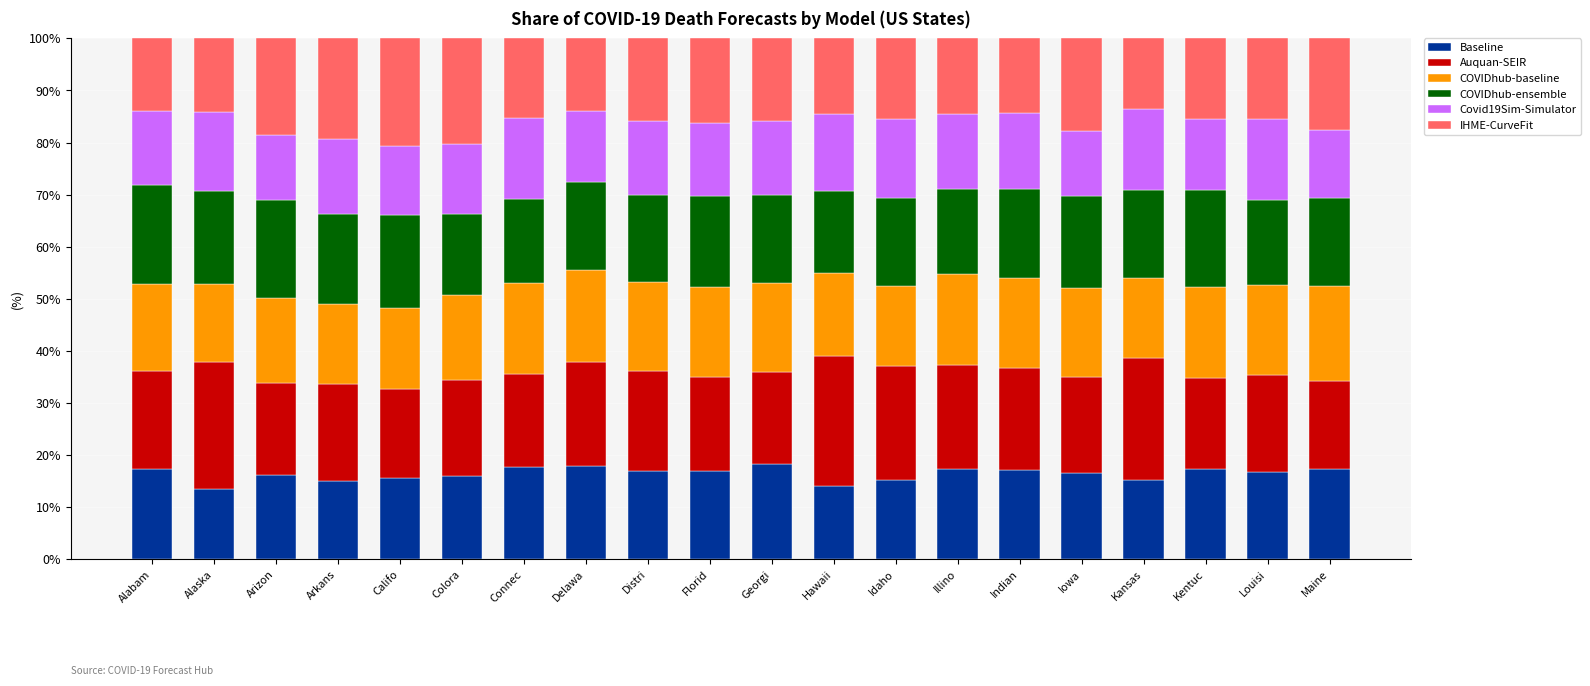

What is the sum of all Baseline values?

328.9